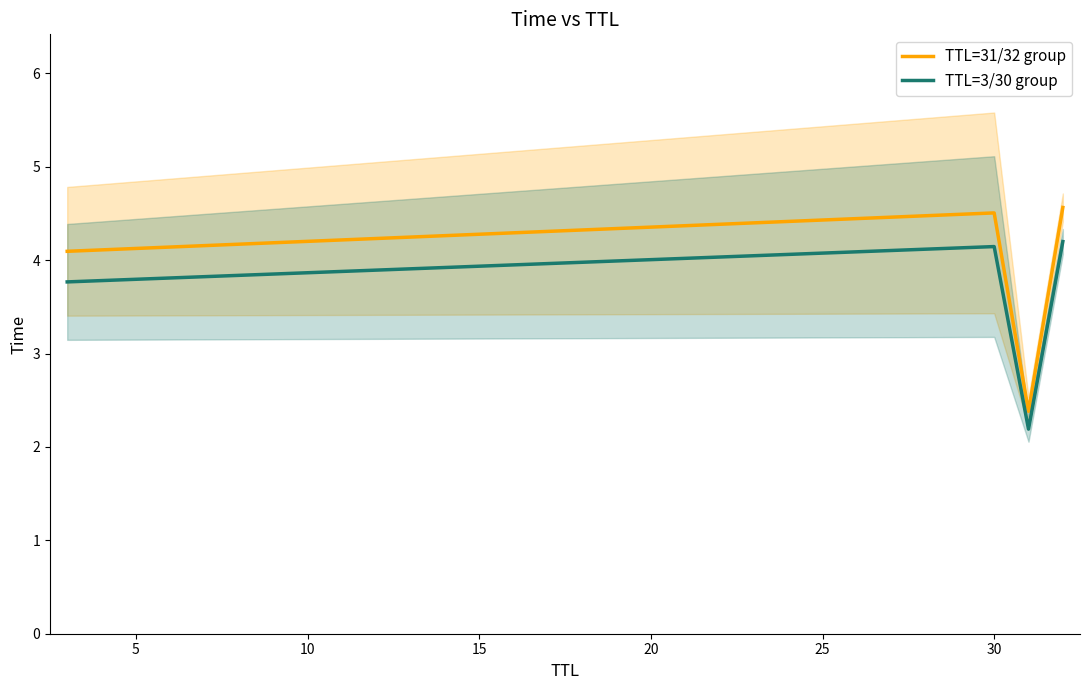

True or false: TTL=31/32 group and TTL=3/30 group cross at least once.

False